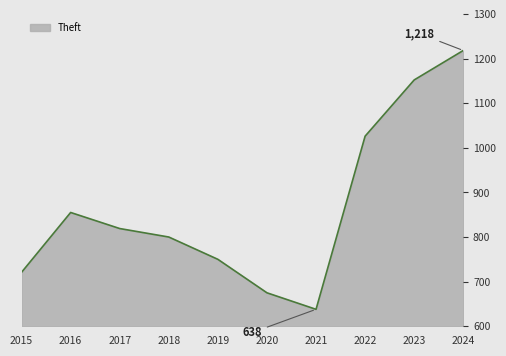

Reading left to right, what are all the values shown in this chart?

2015=721	2016=855	2017=819	2018=800	2019=750	2020=675	2021=638	2022=1026	2023=1152	2024=1218